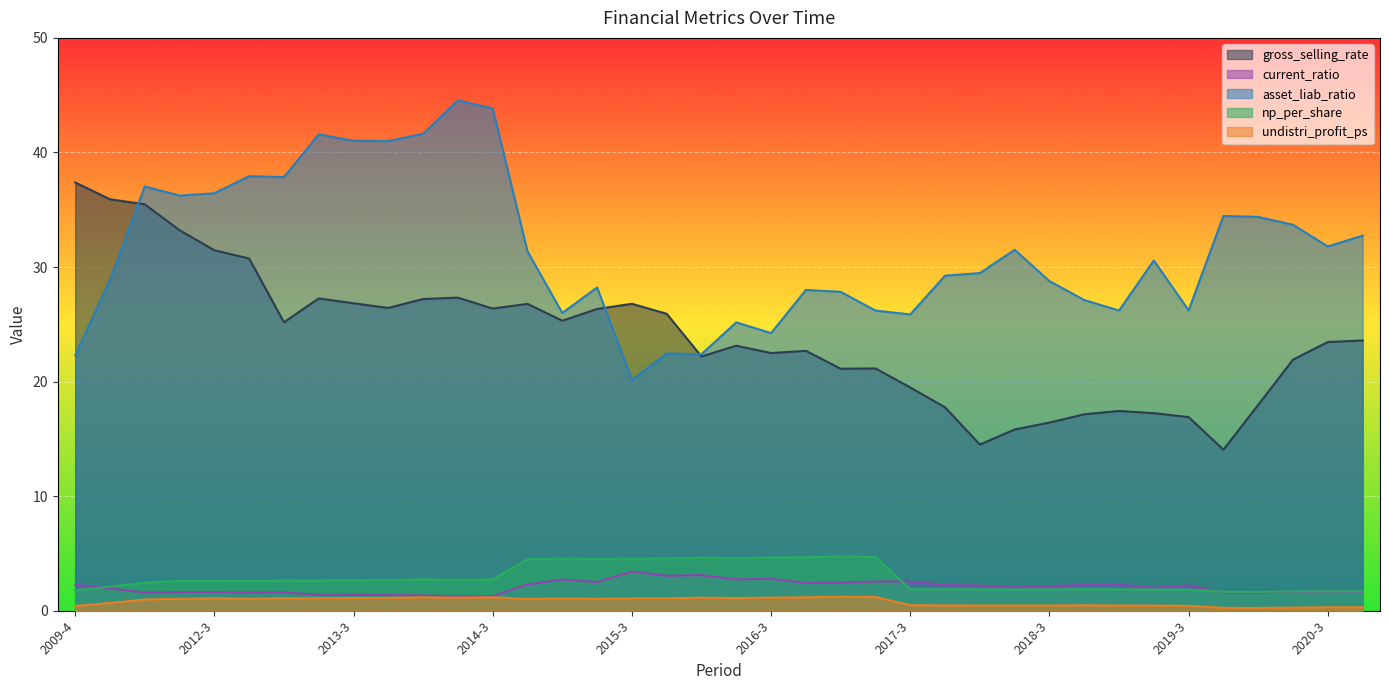

Rank the series by their maximum value, from lowest to highest.

undistri_profit_ps, current_ratio, np_per_share, gross_selling_rate, asset_liab_ratio